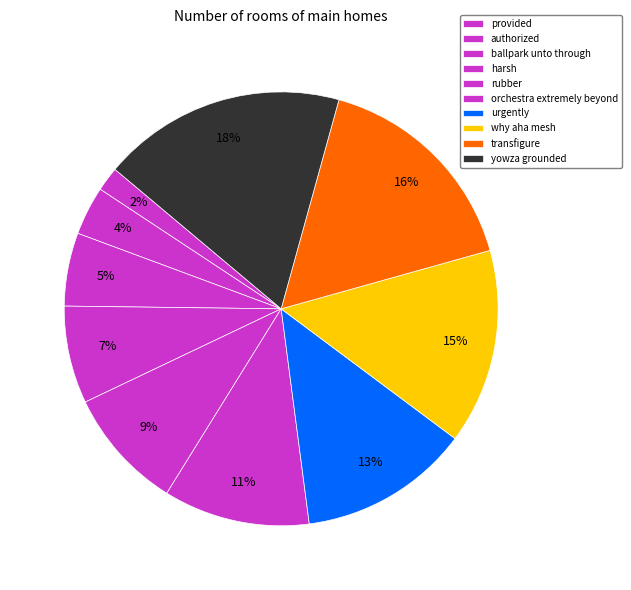

What is the total percentage of provided and why aha mesh?

16.4%